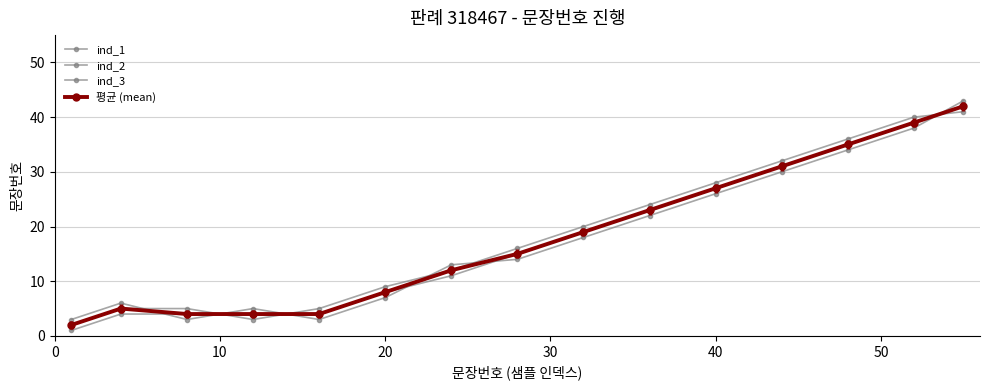

How many lines are shown in the chart?

4